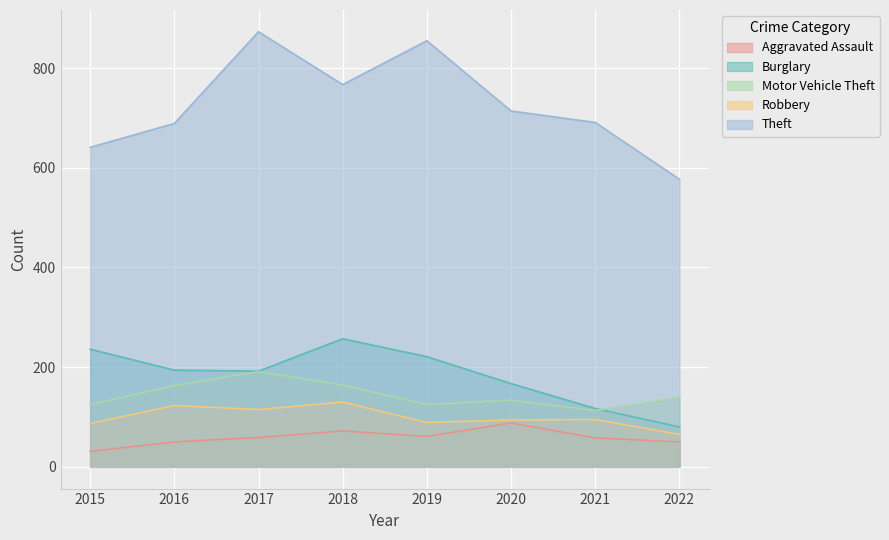

The value of Theft at 2019 is 1360. True or false?

False